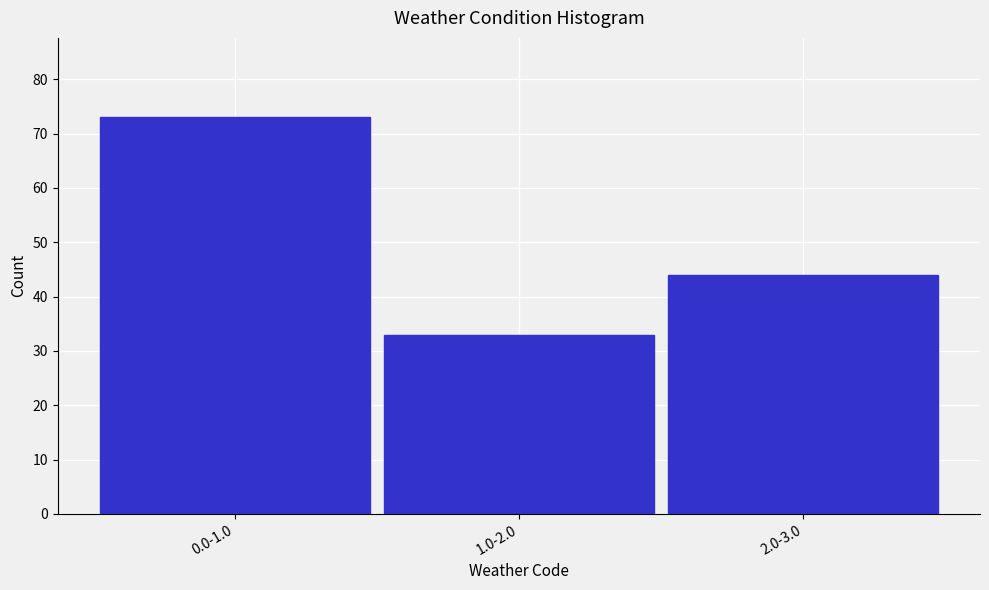

Reading right to left, list all the values displayed in this chart.

44	33	73